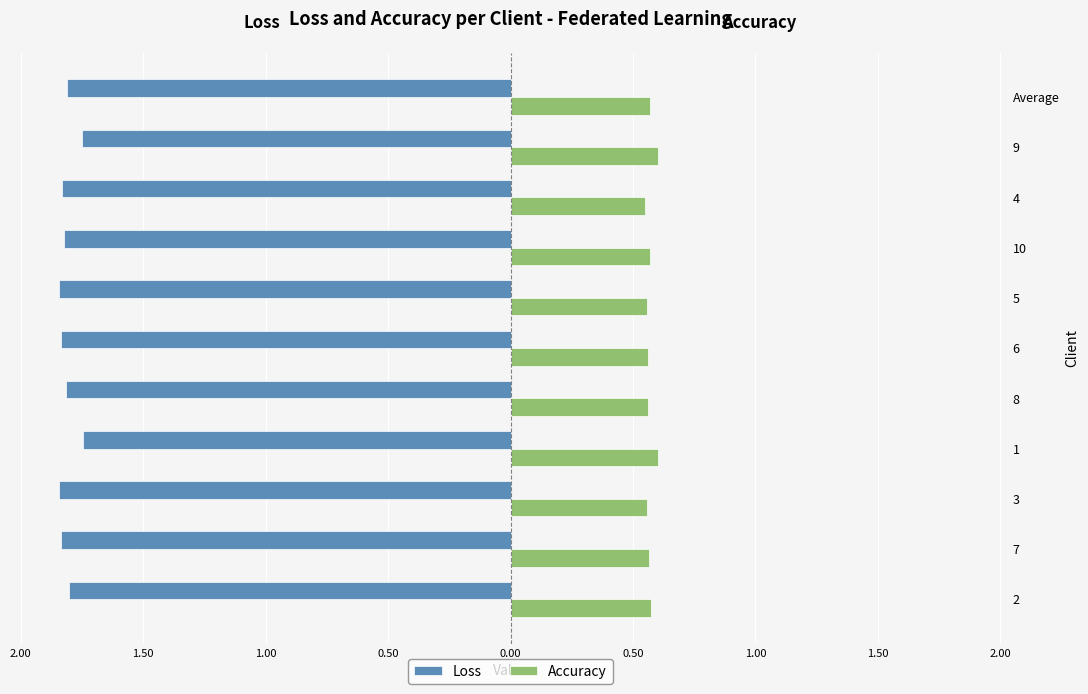

How many Accuracy values are between 0 and 1?

11